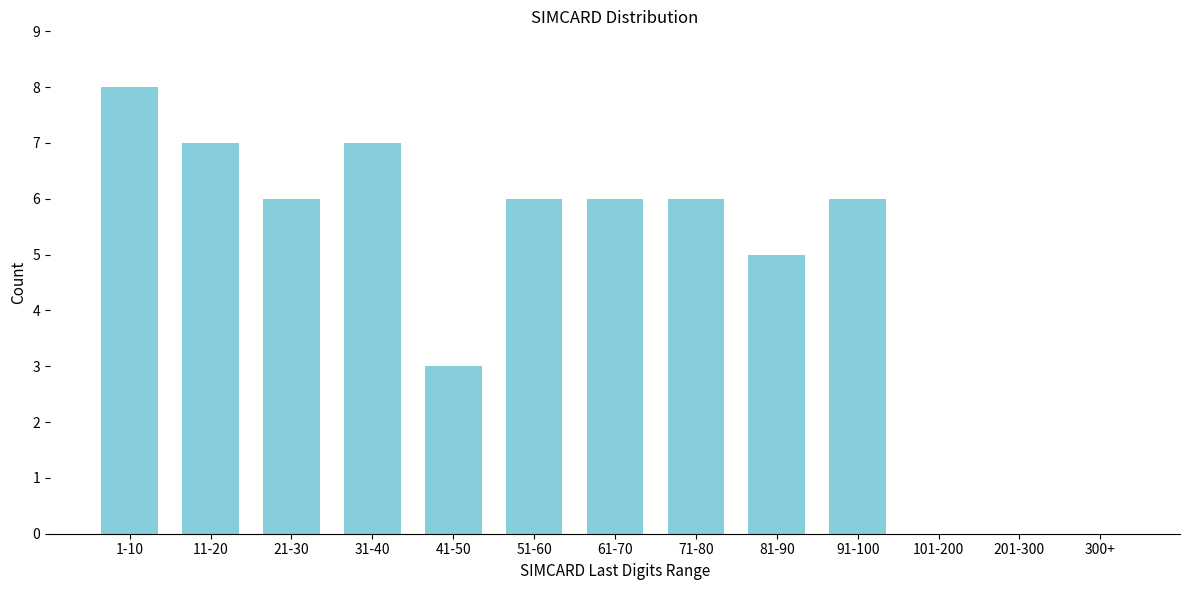

Reading left to right, what are all the values shown in this chart?

1-10=8	11-20=7	21-30=6	31-40=7	41-50=3	51-60=6	61-70=6	71-80=6	81-90=5	91-100=6	101-200=0	201-300=0	300+=0